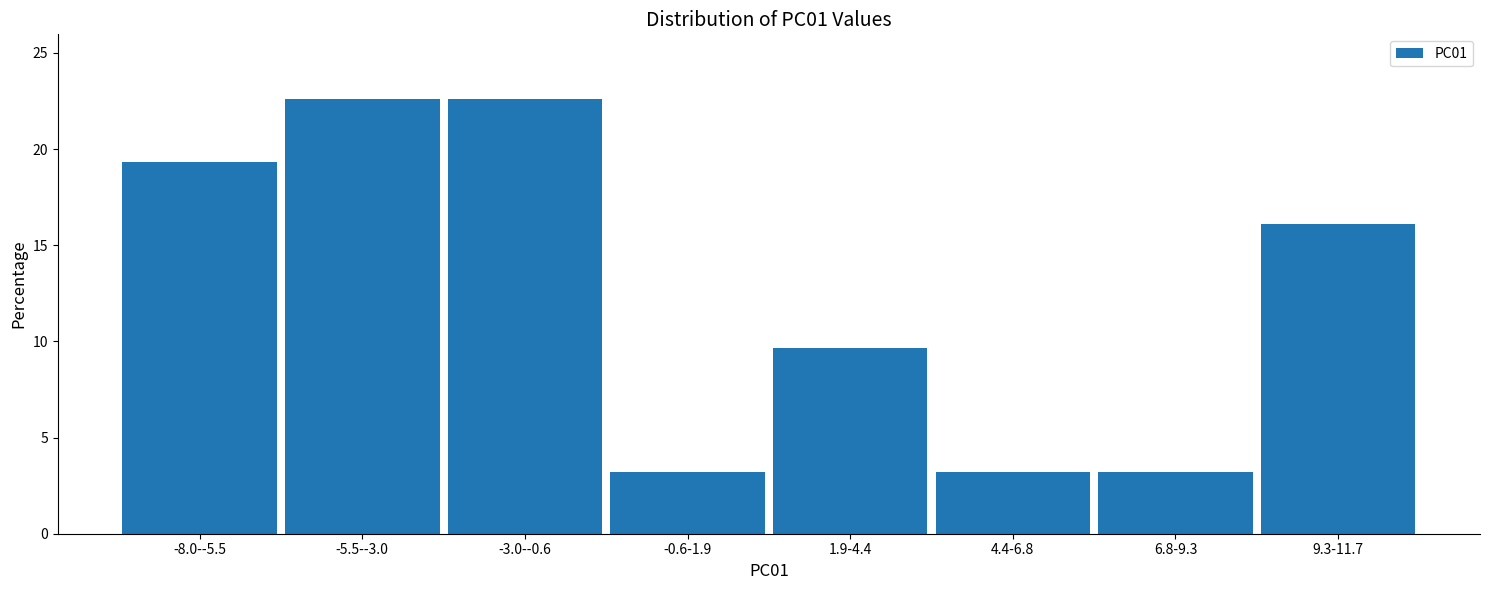

Reading left to right, list all the values displayed in this chart.

19.4	22.6	22.6	3.2	9.7	3.2	3.2	16.1